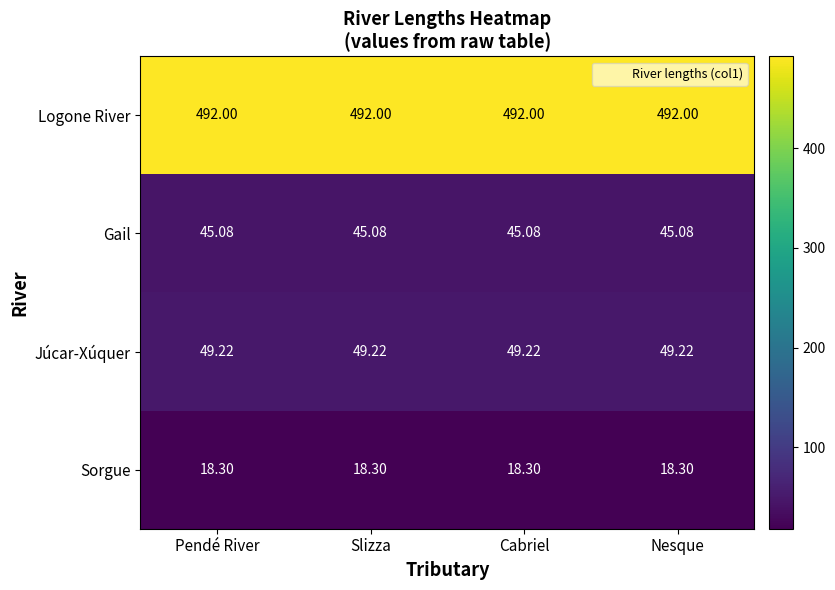

Rank the series at Pendé River from lowest to highest value.

Sorgue, Gail, Júcar-Xúquer, Logone River